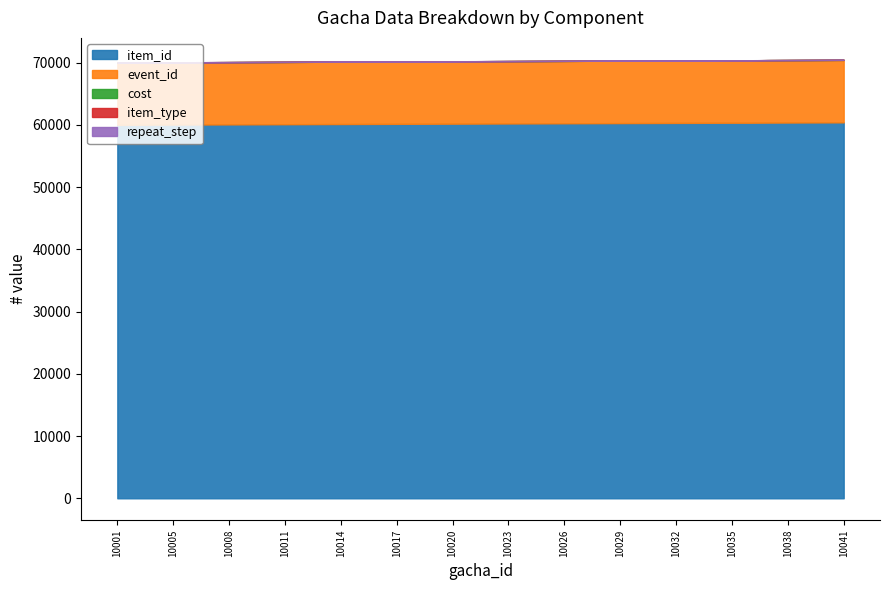

Between 10036 and 10038, which is larger?

10038